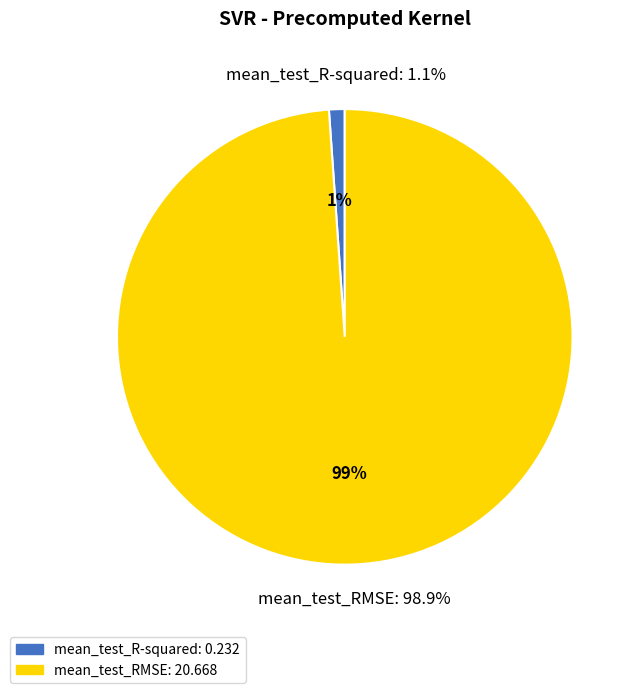

What percentage is the mean_test_R-squared slice, to the nearest percent?

1%